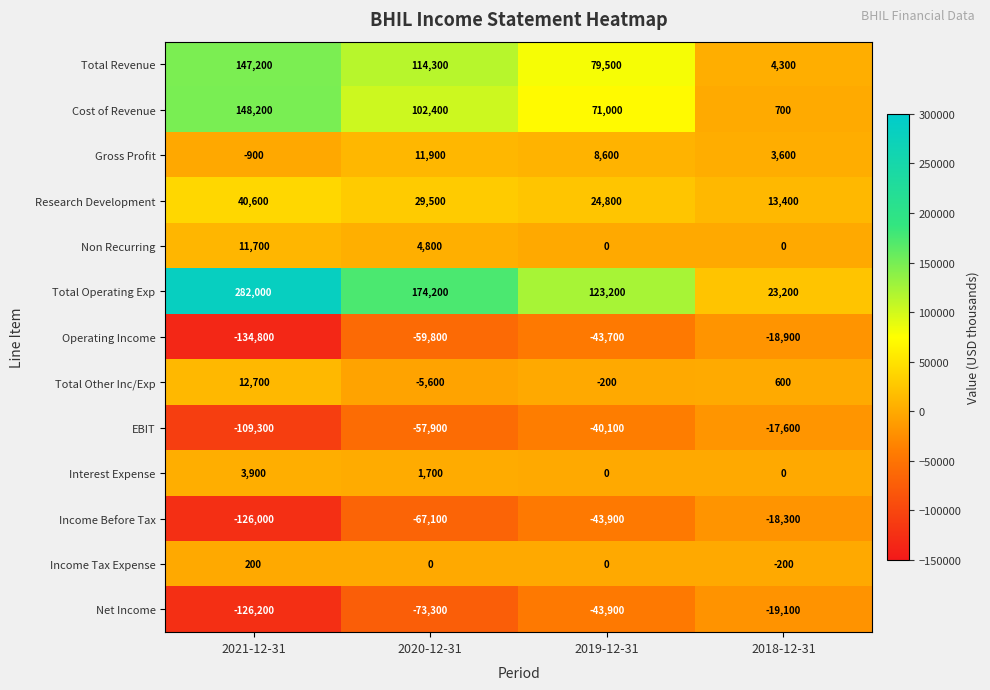

What is the maximum value shown in the chart?

282000